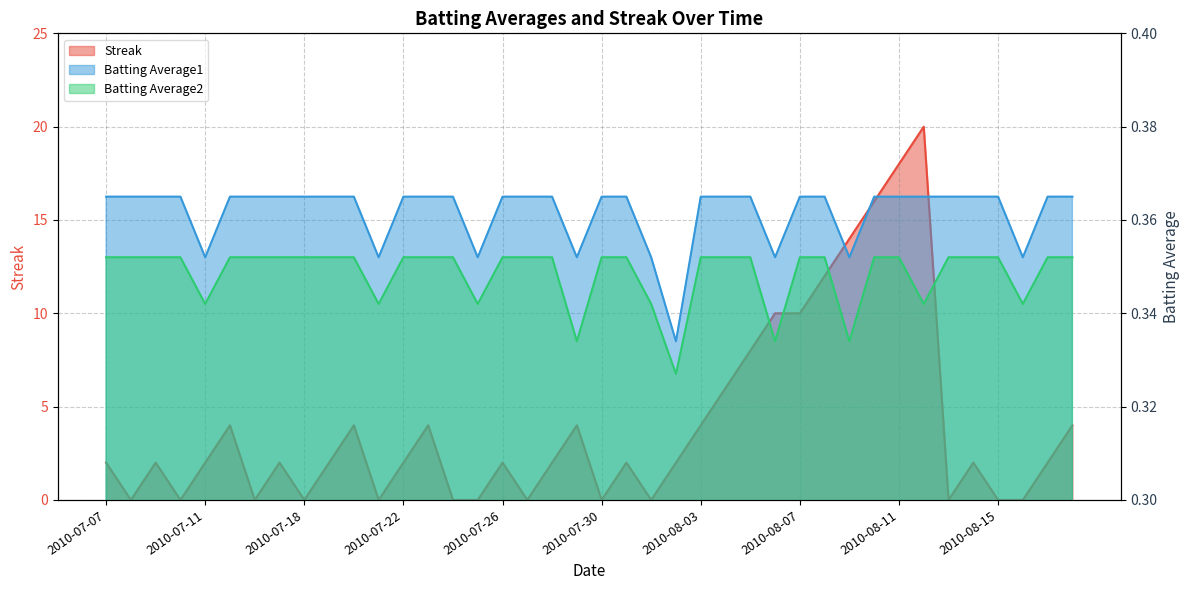

What is the spread (max minus min) of values at 2010-07-24?

0.4